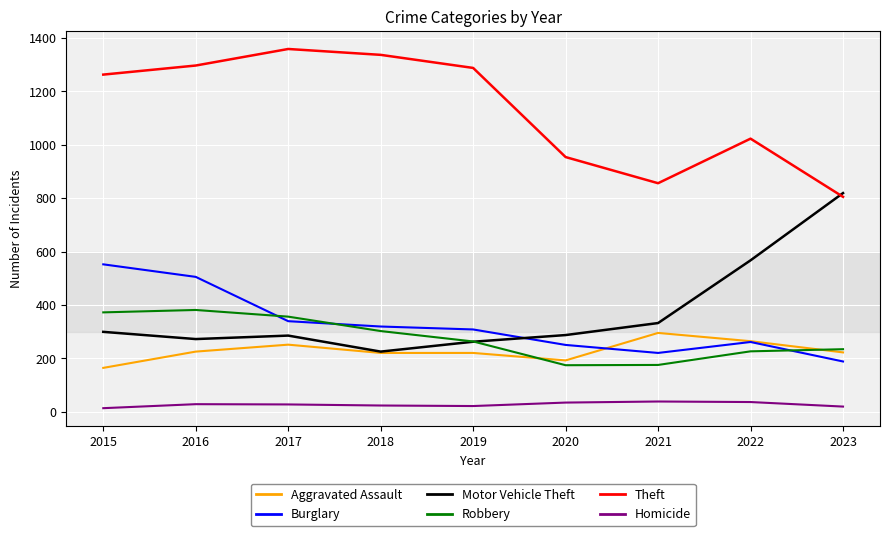

At which label does Motor Vehicle Theft reach its peak?

2023